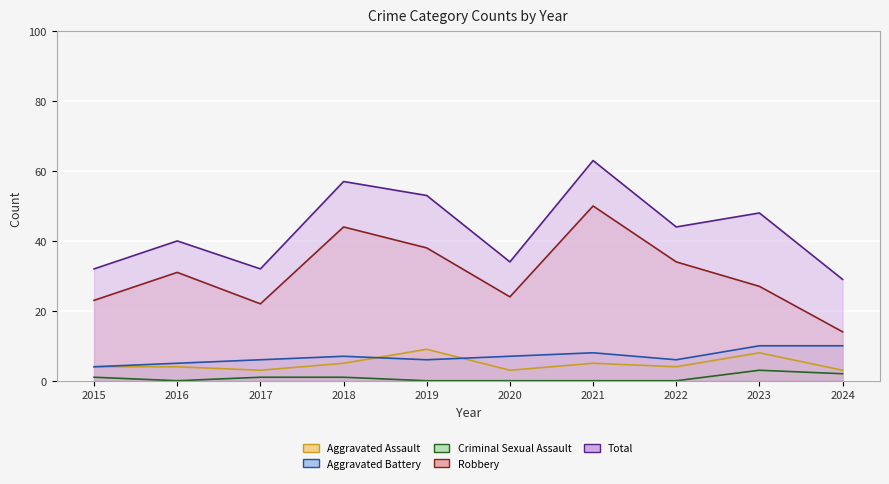

What is the difference between the maximum and second lowest values in the Total series?

31